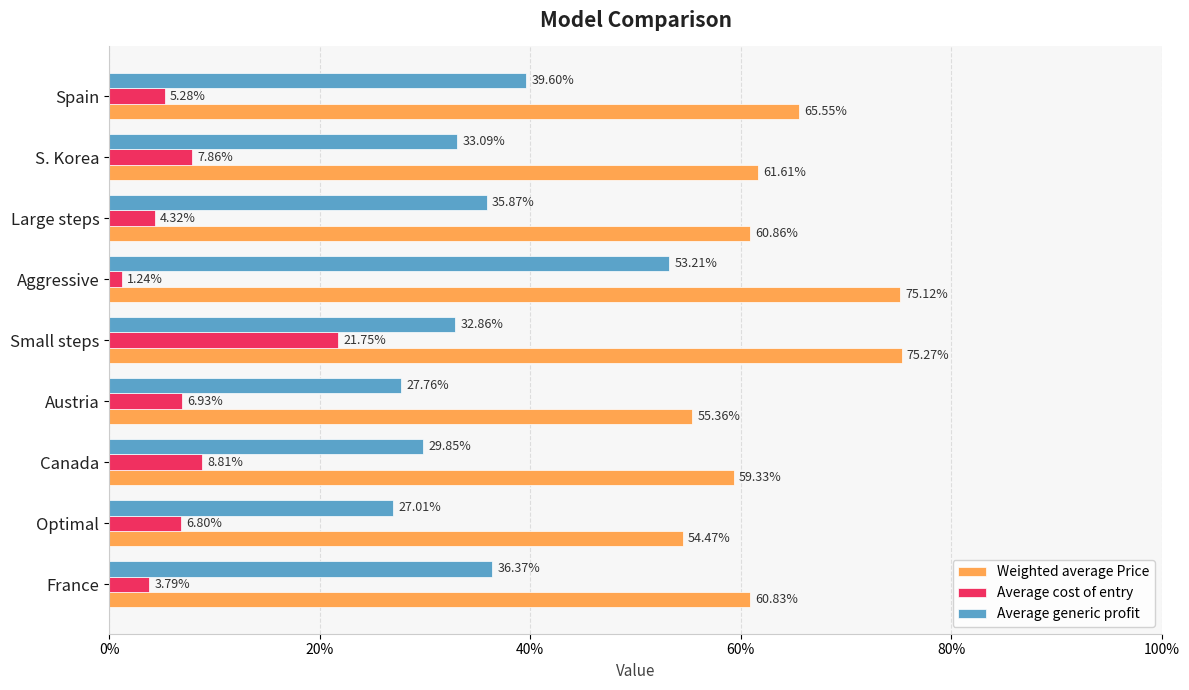

What are all the series names shown in the legend?

Weighted average Price, Average cost of entry, Average generic profit